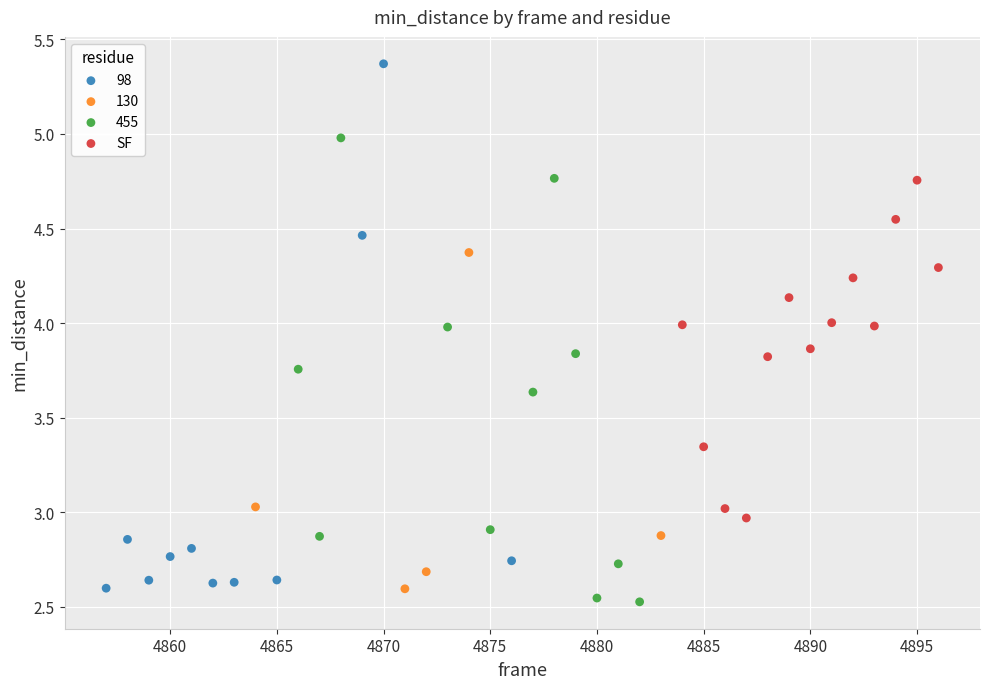

Which series contains the highest Y value?

98